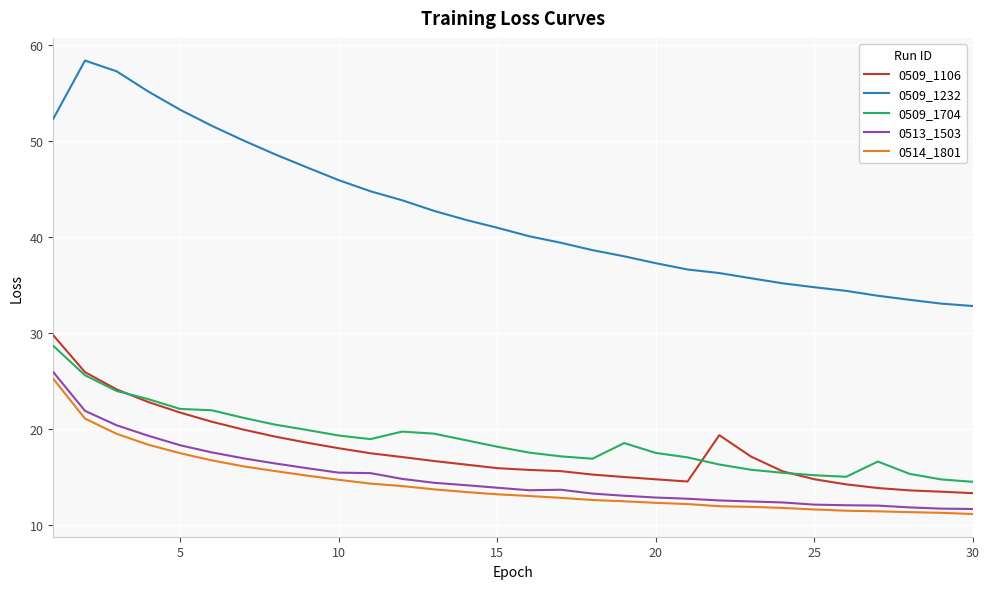

What is the highest value of the 0509_1106 series?

29.8